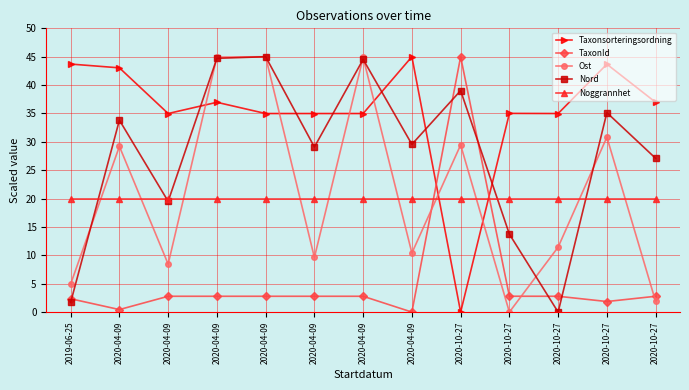

At 2020-04-09, list the series in order from largest to smallest.

Taxonsorteringsordning, Nord, Ost, Noggrannhet, TaxonId